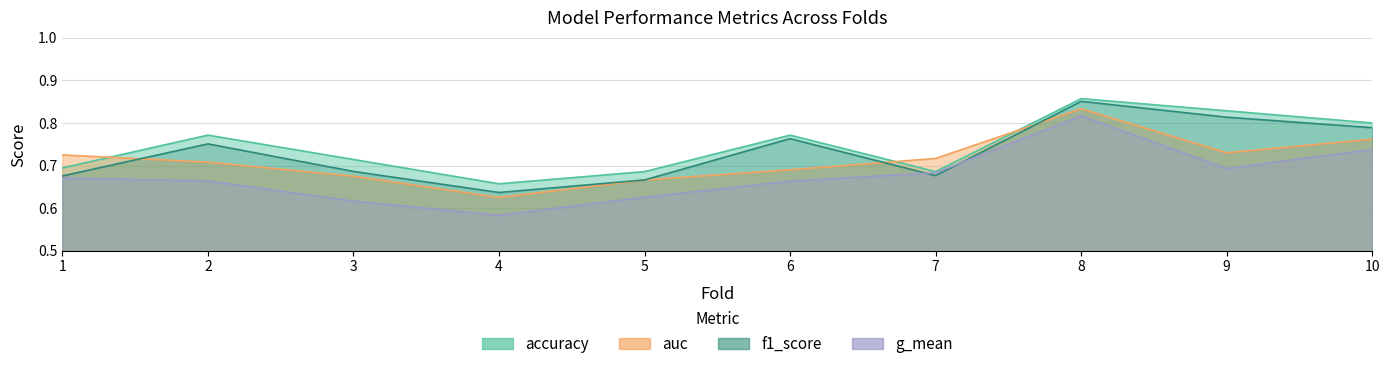

Which series has the largest total across all categories?

accuracy